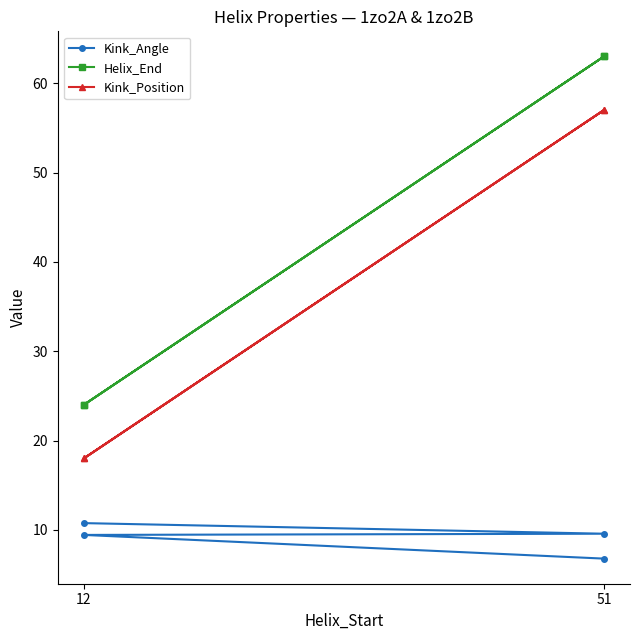

Where does the Kink_Angle series first go above 9?

12